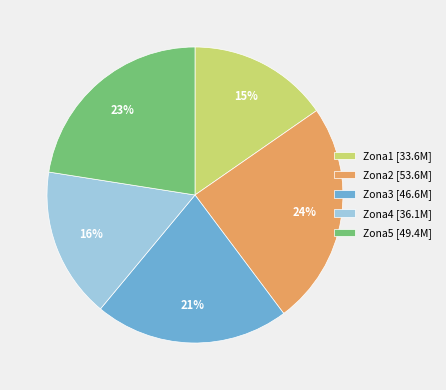

True or false: Zona2 [53.6M] accounts for 18% of the total.

False